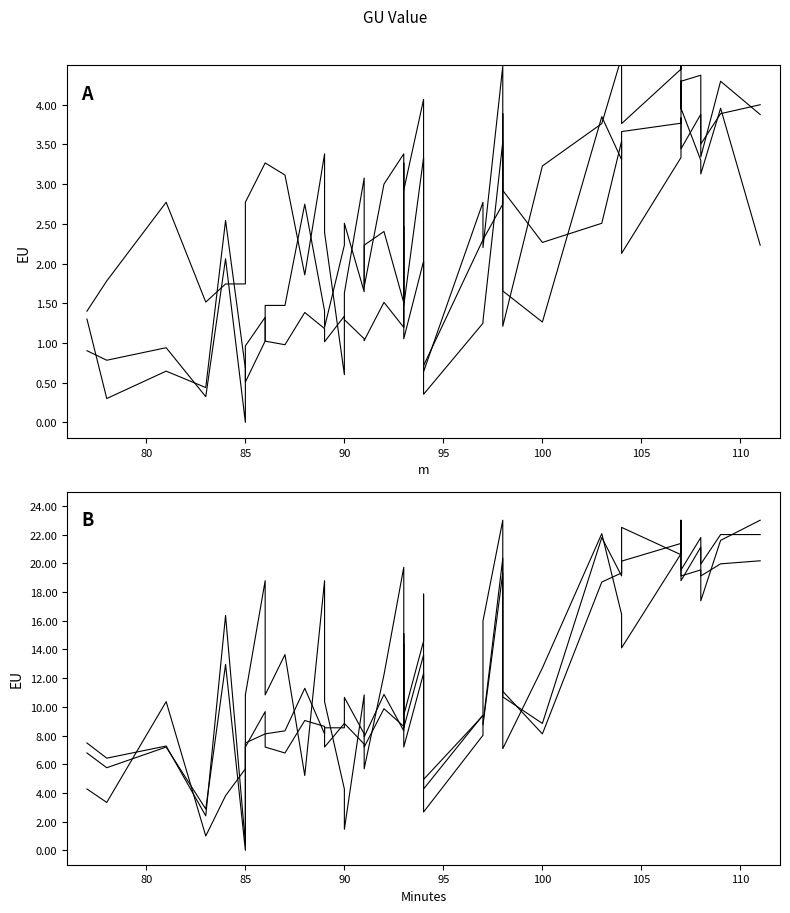

True or false: v has more than 2 points higher than both neighbors.

True